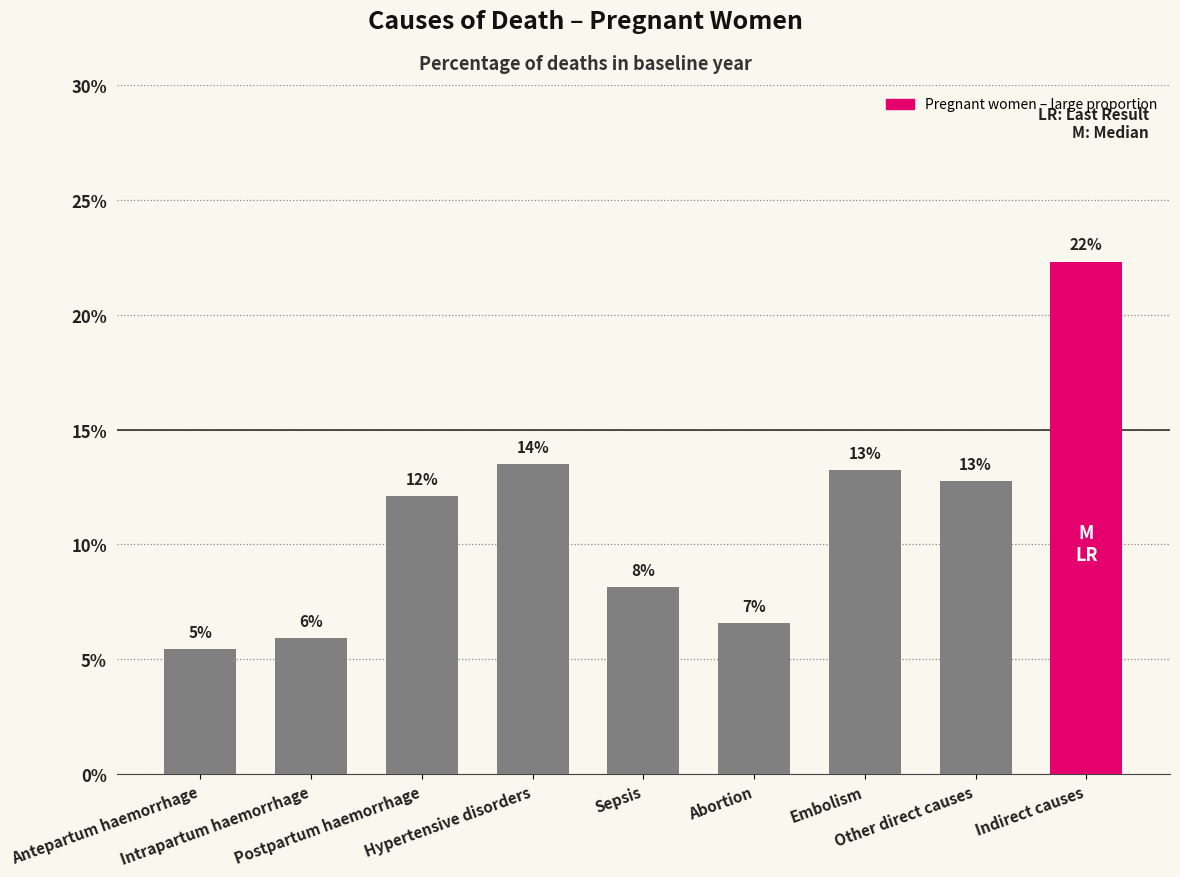

Reading left to right, extract all data points from this chart.

0.1	0.1	0.1	0.1	0.1	0.1	0.1	0.1	0.2